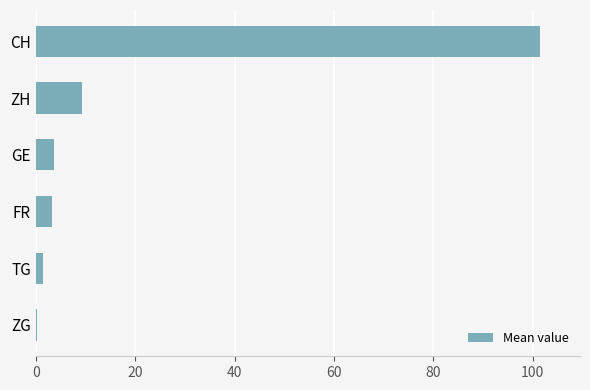

The chart shows a value of 9.3 at ZH. True or false?

True